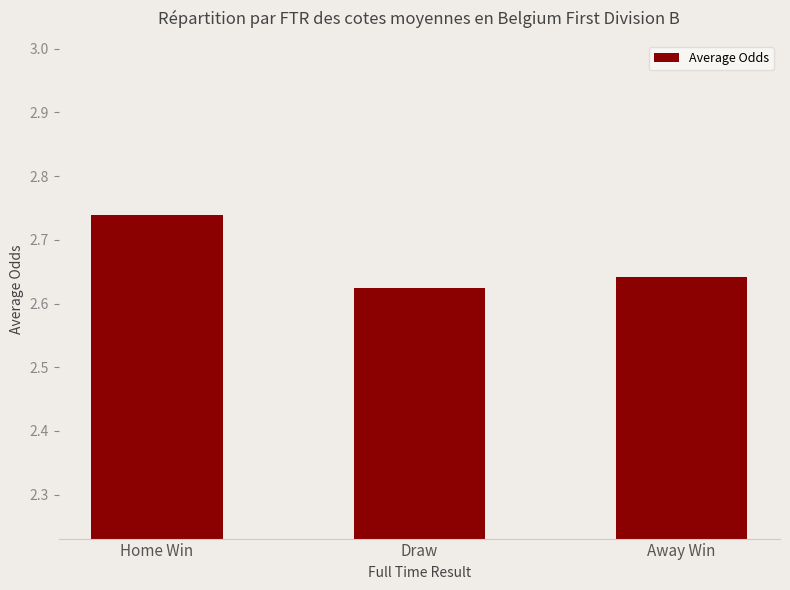

Which label corresponds to the smallest value in the chart?

Draw